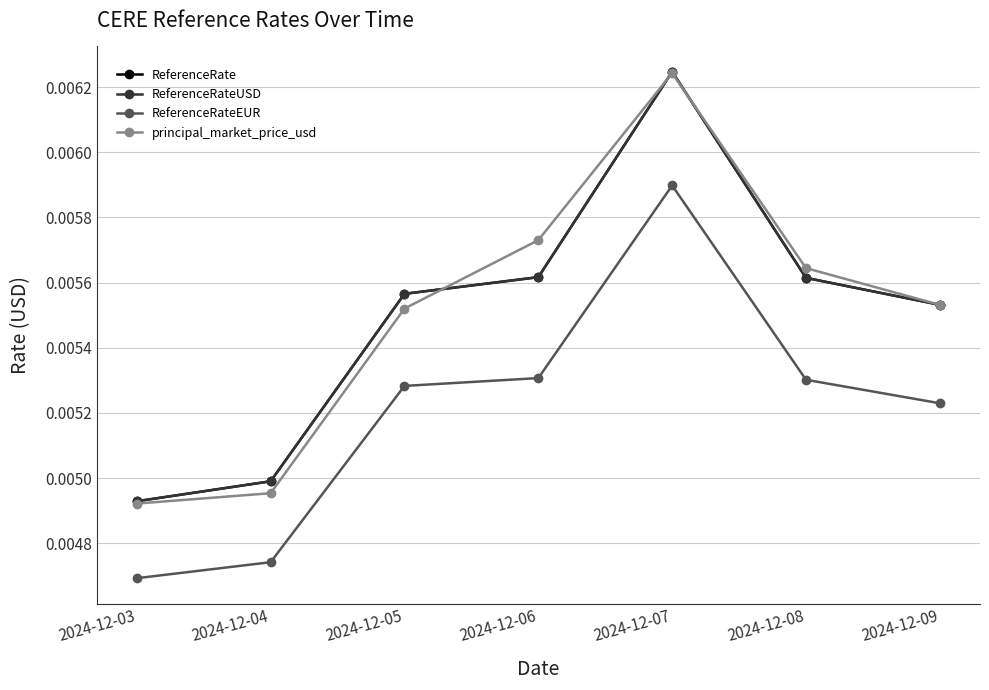

At which category is the sum across all series the highest?

2024-12-07